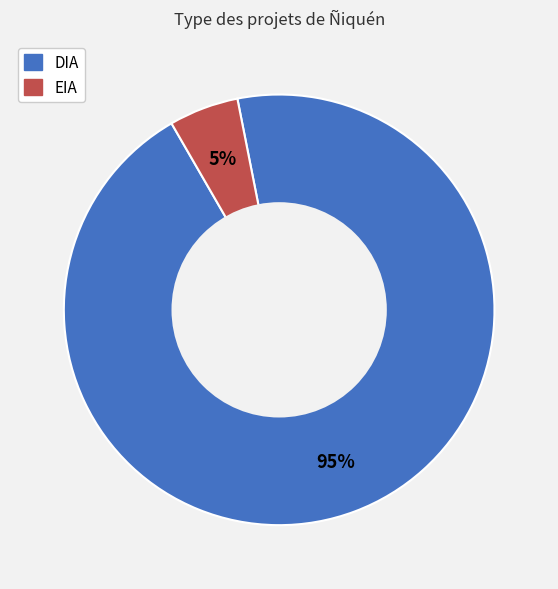

How many slices are in this pie chart?

2